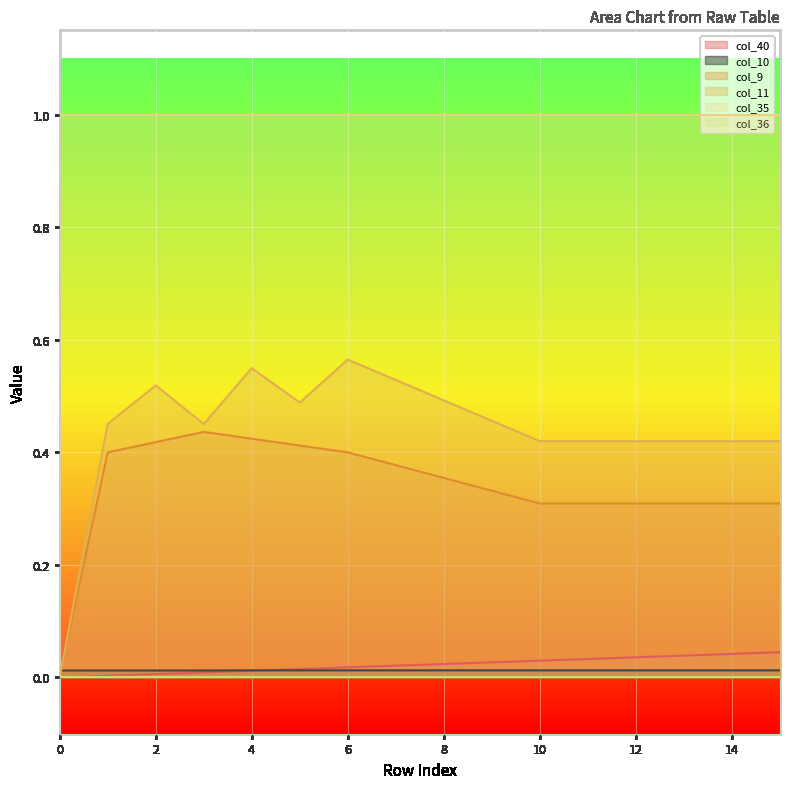

How many data points in col_9 are above 0?

15